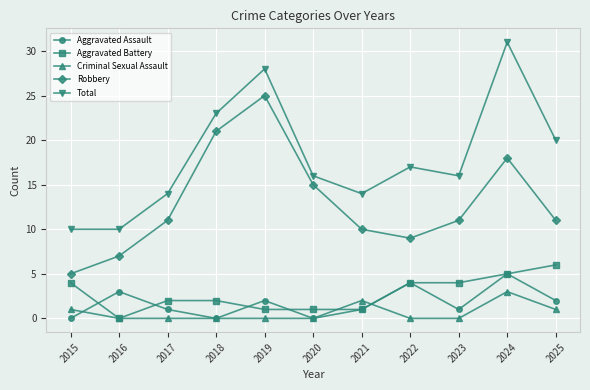

True or false: Total has more than 0 points higher than both neighbors.

True